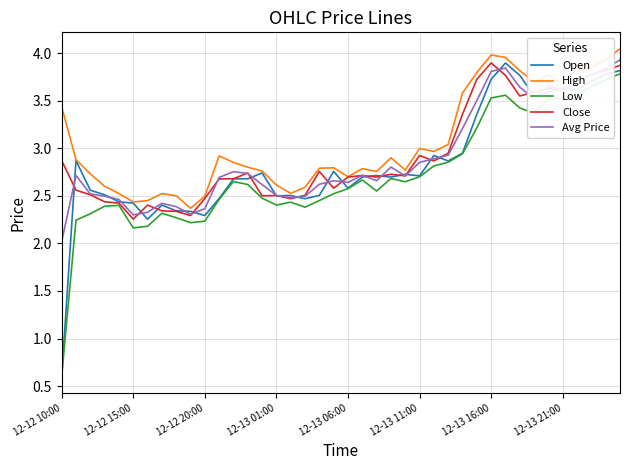

What is the minimum value shown in the chart?

0.6